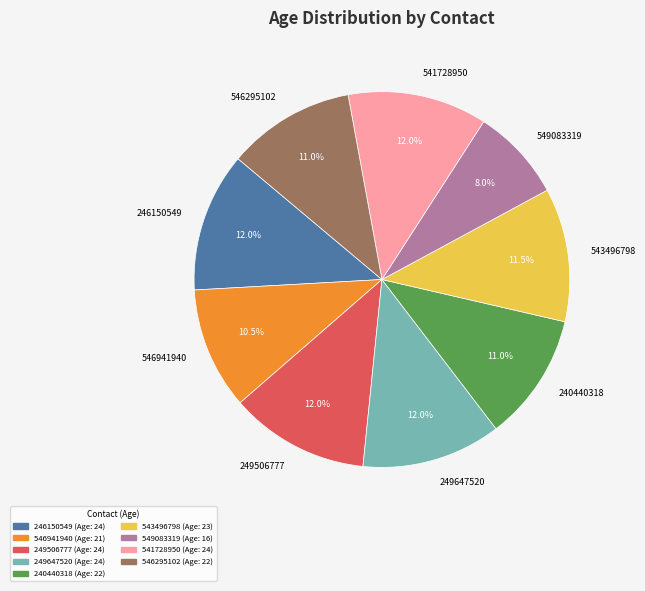

Which slice is the smallest?

549083319